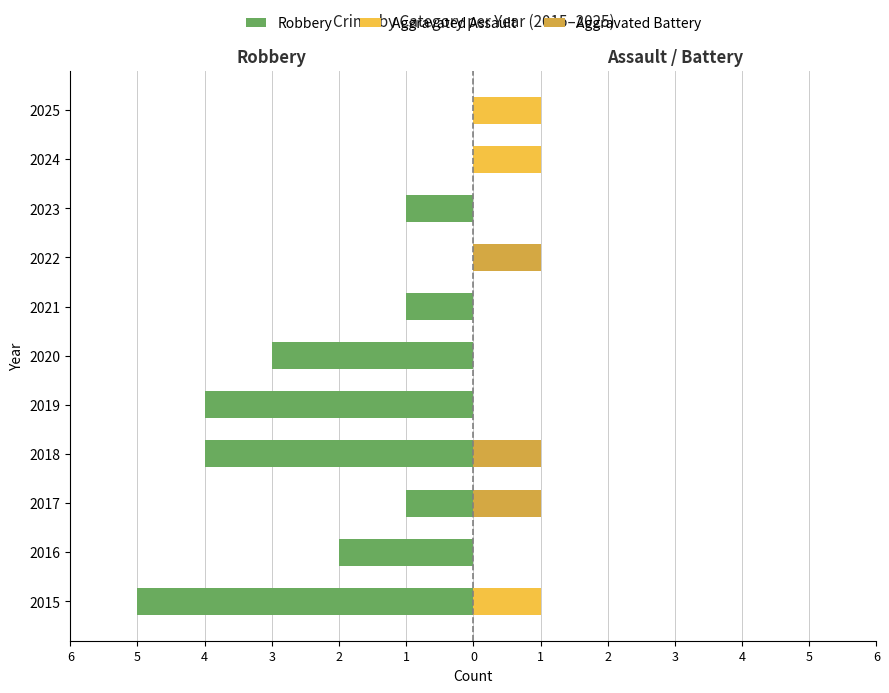

Rank the series at 1 from lowest to highest value.

Robbery, Aggravated Assault, Aggravated Battery